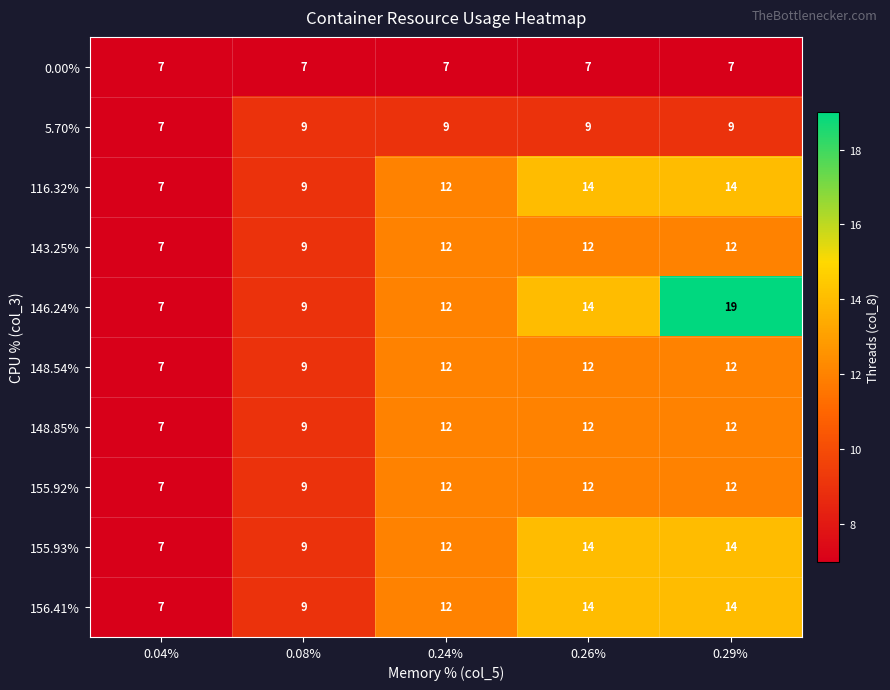

What is the approximate value of 0.00% at 0.04%?

7